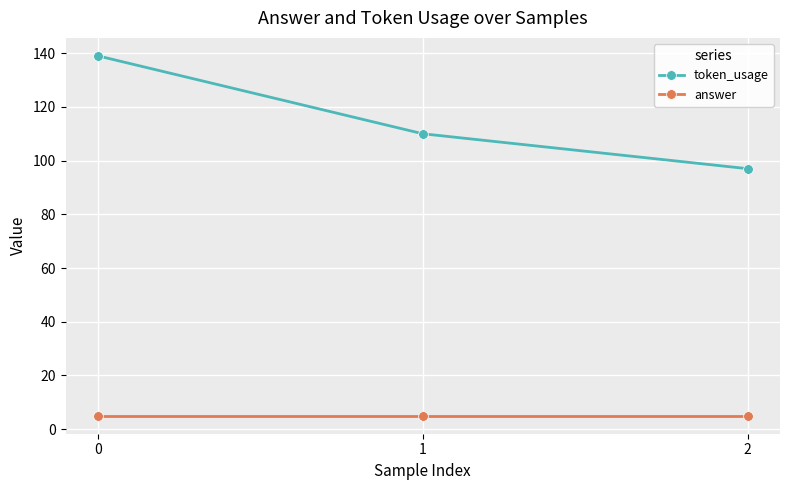

Does the chart display data point markers on the line(s)?

Yes